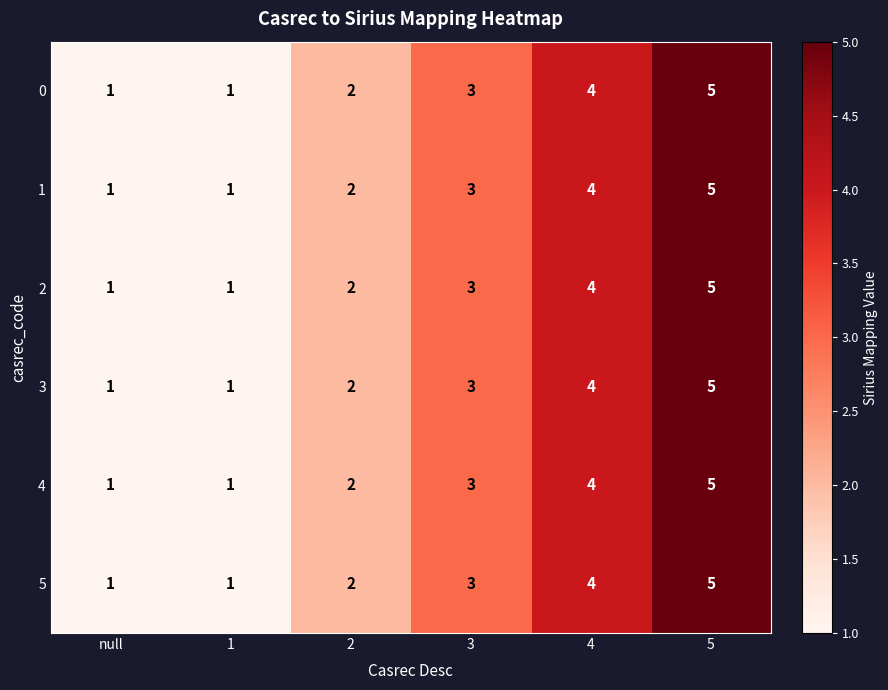

What is the difference between the second highest and minimum values in the 4 series?

3